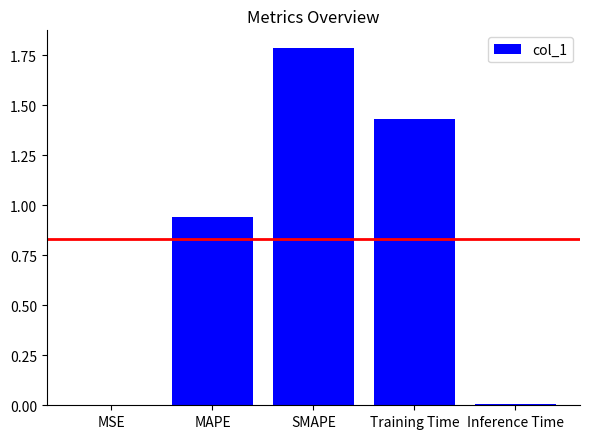

What is the sum of all values?

4.2